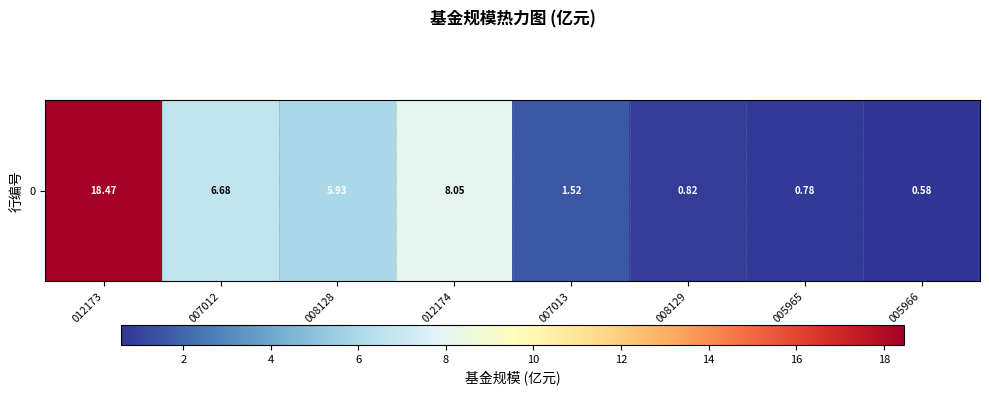

Reading left to right, list all the values displayed in this chart.

012173=18.5	007012=6.7	008128=5.9	012174=8.1	007013=1.5	008129=0.8	005965=0.8	005966=0.6